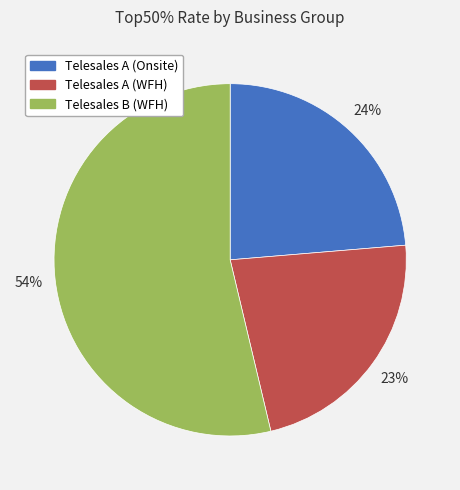

Combined, do Telesales A (WFH) and Telesales B (WFH) account for over 50%?

Yes